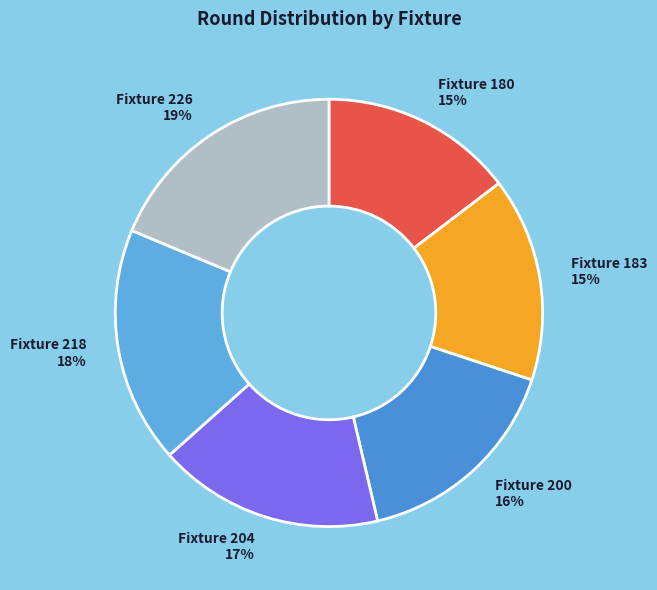

To the nearest percent, what is the average slice percentage?

17%